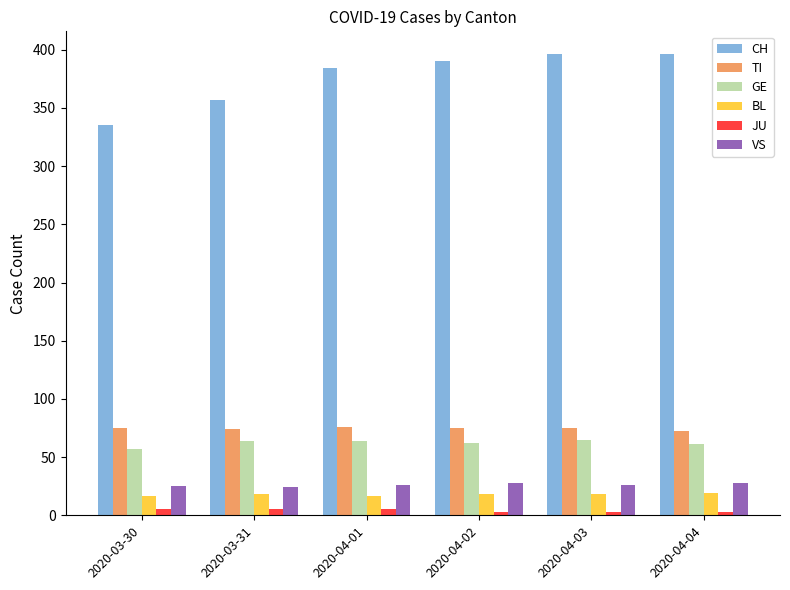

How many series are shown in this chart?

6